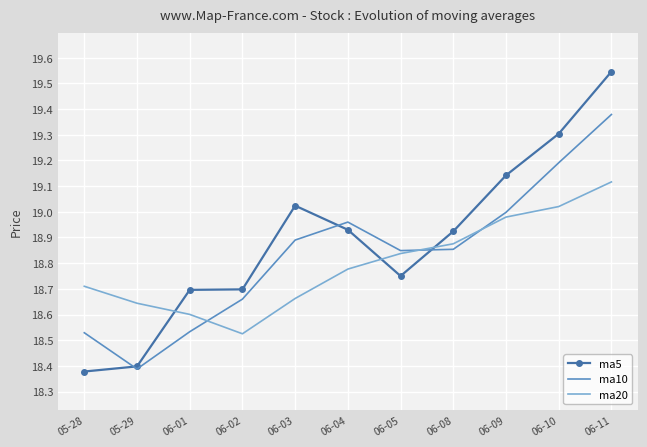

In ma20, how many points are lower than both neighbors (excluding endpoints)?

1